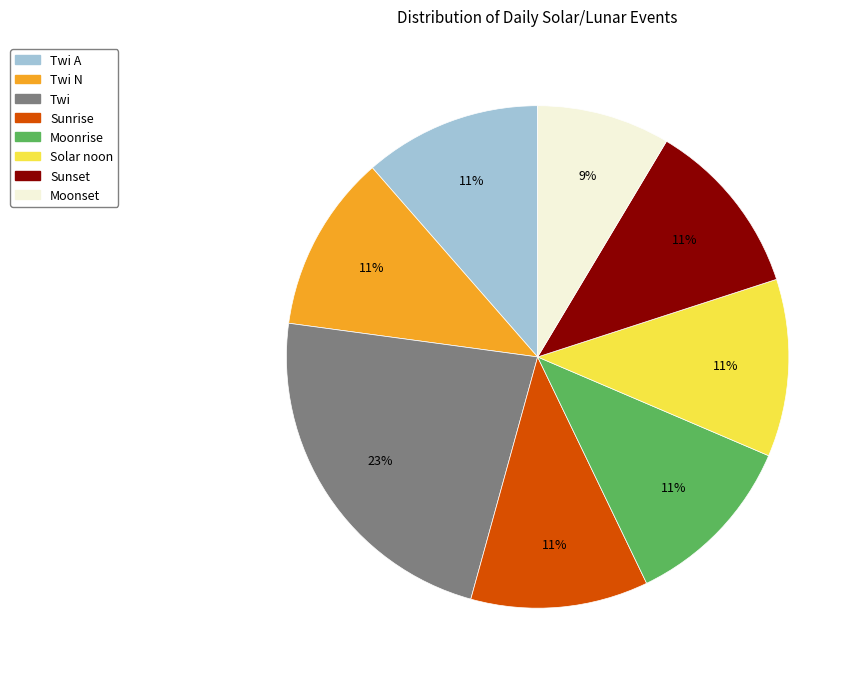

Which has a higher value, Moonset or Twi?

Twi